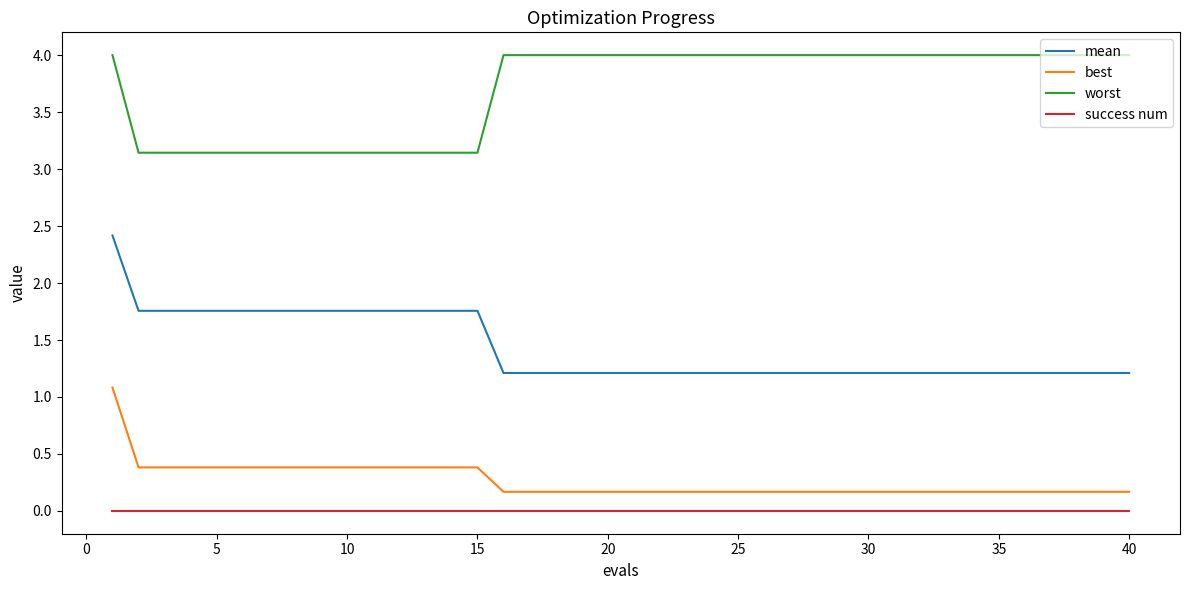

What is the difference between the second highest and minimum values in the mean series?

0.5